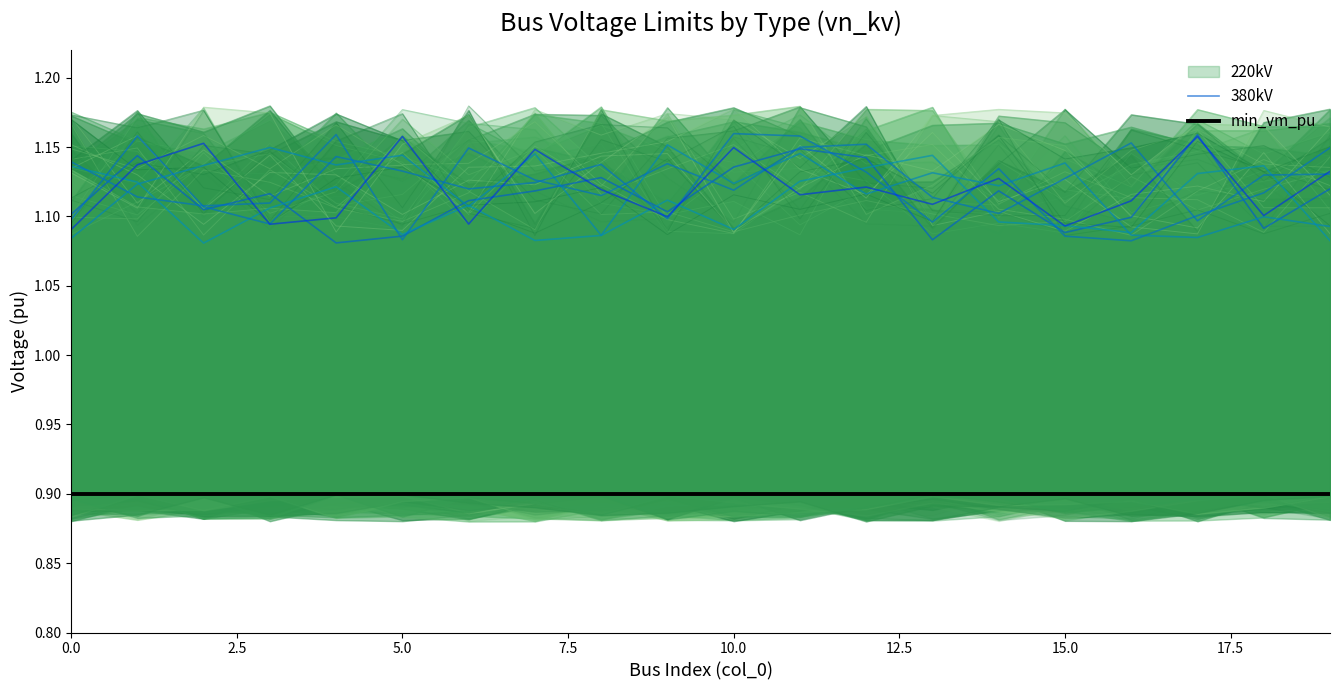

True or false: min_vm_pu and 380kV cross at least once.

False